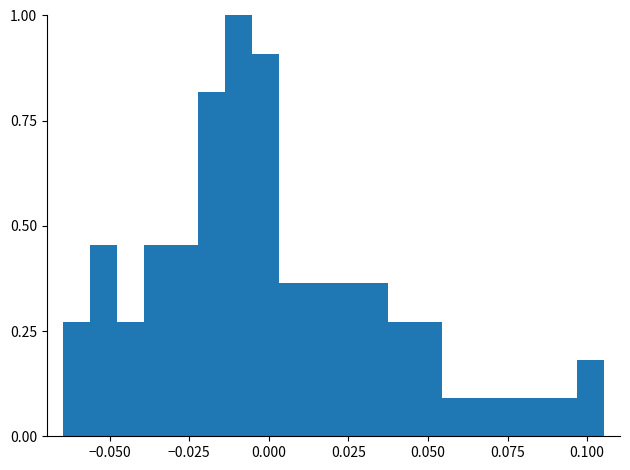

Around what value on the x-axis is the tallest bar? Give the approximate position of its centre, as read against the axis.

-0.010